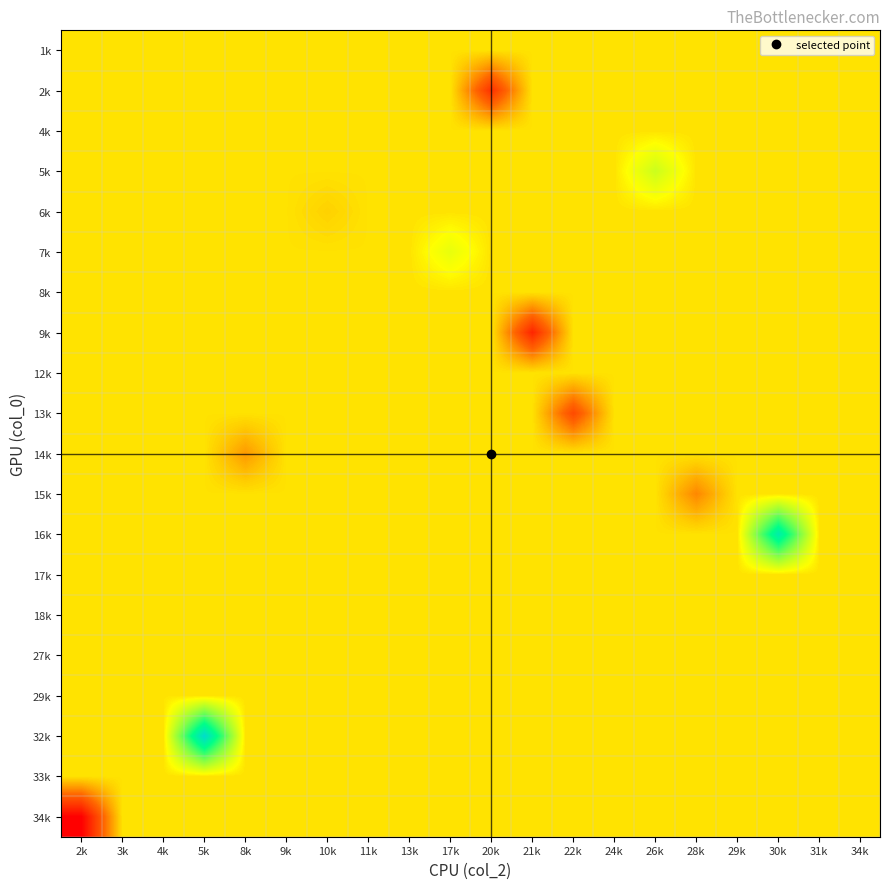

Reading right to left, extract all data points from this chart.

1k: 34k=24.9	31k=24.9	30k=24.9	29k=24.9	28k=24.9	26k=24.9	24k=24.9	22k=24.9	21k=24.9	20k=24.9	17k=24.9	13k=24.9	11k=24.9	10k=24.9	9k=24.9	8k=24.9	5k=24.9	4k=24.9	3k=24.9	2k=24.9
2k: 34k=24.9	31k=24.9	30k=24.9	29k=24.9	28k=24.9	26k=24.9	24k=24.9	22k=24.9	21k=24.9	20k=14.0	17k=24.9	13k=24.9	11k=24.9	10k=24.9	9k=24.9	8k=24.9	5k=24.9	4k=24.9	3k=24.9	2k=24.9
4k: 34k=24.9	31k=24.9	30k=24.9	29k=24.9	28k=24.9	26k=24.9	24k=24.9	22k=24.9	21k=24.9	20k=24.9	17k=24.9	13k=24.9	11k=24.9	10k=24.9	9k=24.9	8k=24.9	5k=24.9	4k=24.9	3k=24.9	2k=24.9
5k: 34k=24.9	31k=24.9	30k=24.9	29k=24.9	28k=24.9	26k=30.0	24k=24.9	22k=24.9	21k=24.9	20k=24.9	17k=24.9	13k=24.9	11k=24.9	10k=24.9	9k=24.9	8k=24.9	5k=24.9	4k=24.9	3k=24.9	2k=24.9
6k: 34k=24.9	31k=24.9	30k=24.9	29k=24.9	28k=24.9	26k=24.9	24k=24.9	22k=24.9	21k=24.9	20k=24.9	17k=24.9	13k=24.9	11k=24.9	10k=24.0	9k=24.9	8k=24.9	5k=24.9	4k=24.9	3k=24.9	2k=24.9
7k: 34k=24.9	31k=24.9	30k=24.9	29k=24.9	28k=24.9	26k=24.9	24k=24.9	22k=24.9	21k=24.9	20k=24.9	17k=28.0	13k=24.9	11k=24.9	10k=24.9	9k=24.9	8k=24.9	5k=24.9	4k=24.9	3k=24.9	2k=24.9
8k: 34k=24.9	31k=24.9	30k=24.9	29k=24.9	28k=24.9	26k=24.9	24k=24.9	22k=24.9	21k=24.9	20k=24.9	17k=24.9	13k=24.9	11k=24.9	10k=24.9	9k=24.9	8k=24.9	5k=24.9	4k=24.9	3k=24.9	2k=24.9
9k: 34k=24.9	31k=24.9	30k=24.9	29k=24.9	28k=24.9	26k=24.9	24k=24.9	22k=24.9	21k=13.0	20k=24.9	17k=24.9	13k=24.9	11k=24.9	10k=24.9	9k=24.9	8k=24.9	5k=24.9	4k=24.9	3k=24.9	2k=24.9
12k: 34k=24.9	31k=24.9	30k=24.9	29k=24.9	28k=24.9	26k=24.9	24k=24.9	22k=24.9	21k=24.9	20k=24.9	17k=24.9	13k=24.9	11k=24.9	10k=24.9	9k=24.9	8k=24.9	5k=24.9	4k=24.9	3k=24.9	2k=24.9
13k: 34k=24.9	31k=24.9	30k=24.9	29k=24.9	28k=24.9	26k=24.9	24k=24.9	22k=16.0	21k=24.9	20k=24.9	17k=24.9	13k=24.9	11k=24.9	10k=24.9	9k=24.9	8k=24.9	5k=24.9	4k=24.9	3k=24.9	2k=24.9
14k: 34k=24.9	31k=24.9	30k=24.9	29k=24.9	28k=24.9	26k=24.9	24k=24.9	22k=24.9	21k=24.9	20k=24.9	17k=24.9	13k=24.9	11k=24.9	10k=24.9	9k=24.9	8k=21.0	5k=24.9	4k=24.9	3k=24.9	2k=24.9
15k: 34k=24.9	31k=24.9	30k=24.9	29k=24.9	28k=20.0	26k=24.9	24k=24.9	22k=24.9	21k=24.9	20k=24.9	17k=24.9	13k=24.9	11k=24.9	10k=24.9	9k=24.9	8k=24.9	5k=24.9	4k=24.9	3k=24.9	2k=24.9
16k: 34k=24.9	31k=24.9	30k=47.0	29k=24.9	28k=24.9	26k=24.9	24k=24.9	22k=24.9	21k=24.9	20k=24.9	17k=24.9	13k=24.9	11k=24.9	10k=24.9	9k=24.9	8k=24.9	5k=24.9	4k=24.9	3k=24.9	2k=24.9
17k: 34k=24.9	31k=24.9	30k=24.9	29k=24.9	28k=24.9	26k=24.9	24k=24.9	22k=24.9	21k=24.9	20k=24.9	17k=24.9	13k=24.9	11k=24.9	10k=24.9	9k=24.9	8k=24.9	5k=24.9	4k=24.9	3k=24.9	2k=24.9
18k: 34k=24.9	31k=24.9	30k=24.9	29k=24.9	28k=24.9	26k=24.9	24k=24.9	22k=24.9	21k=24.9	20k=24.9	17k=24.9	13k=24.9	11k=24.9	10k=24.9	9k=24.9	8k=24.9	5k=24.9	4k=24.9	3k=24.9	2k=24.9
27k: 34k=24.9	31k=24.9	30k=24.9	29k=24.9	28k=24.9	26k=24.9	24k=24.9	22k=24.9	21k=24.9	20k=24.9	17k=24.9	13k=24.9	11k=24.9	10k=24.9	9k=24.9	8k=24.9	5k=24.9	4k=24.9	3k=24.9	2k=24.9
29k: 34k=24.9	31k=24.9	30k=24.9	29k=24.9	28k=24.9	26k=24.9	24k=24.9	22k=24.9	21k=24.9	20k=24.9	17k=24.9	13k=24.9	11k=24.9	10k=24.9	9k=24.9	8k=24.9	5k=24.9	4k=25.0	3k=24.9	2k=24.9
32k: 34k=24.9	31k=24.9	30k=24.9	29k=24.9	28k=24.9	26k=24.9	24k=24.9	22k=24.9	21k=24.9	20k=24.9	17k=24.9	13k=24.9	11k=24.9	10k=24.9	9k=24.9	8k=24.9	5k=51.0	4k=24.9	3k=24.9	2k=24.9
33k: 34k=24.9	31k=24.9	30k=24.9	29k=24.9	28k=24.9	26k=24.9	24k=24.9	22k=24.9	21k=24.9	20k=24.9	17k=24.9	13k=24.9	11k=24.9	10k=24.9	9k=24.9	8k=24.9	5k=24.9	4k=24.9	3k=24.9	2k=24.9
34k: 34k=24.9	31k=24.9	30k=24.9	29k=24.9	28k=24.9	26k=24.9	24k=24.9	22k=24.9	21k=24.9	20k=24.9	17k=24.9	13k=24.9	11k=24.9	10k=24.9	9k=24.9	8k=24.9	5k=24.9	4k=24.9	3k=24.9	2k=10.0